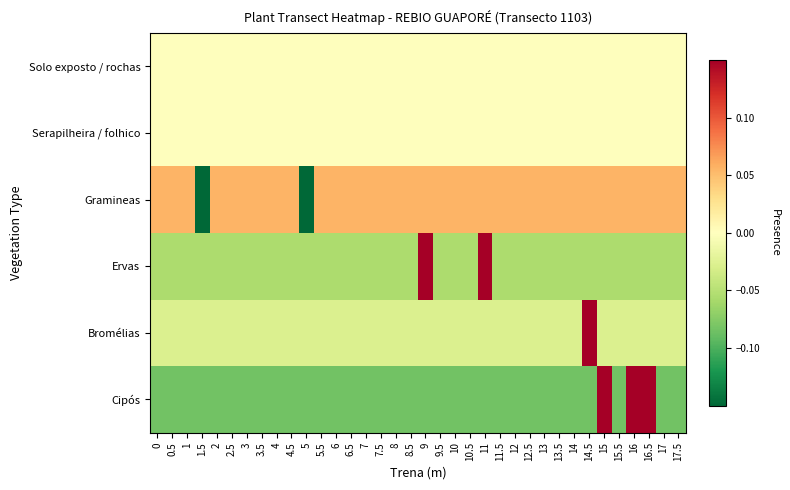

Which has a higher value, 3.5 or 16?

3.5